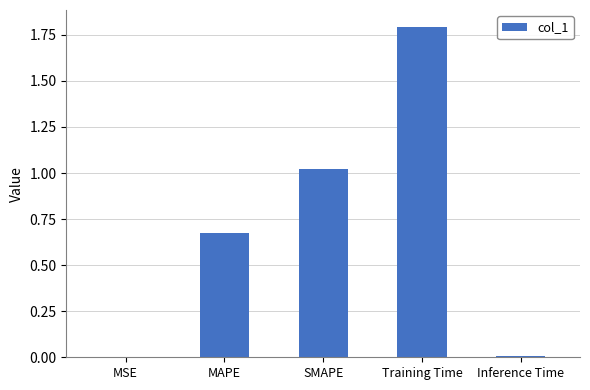

What is the sum of the values at SMAPE and MAPE?

1.7